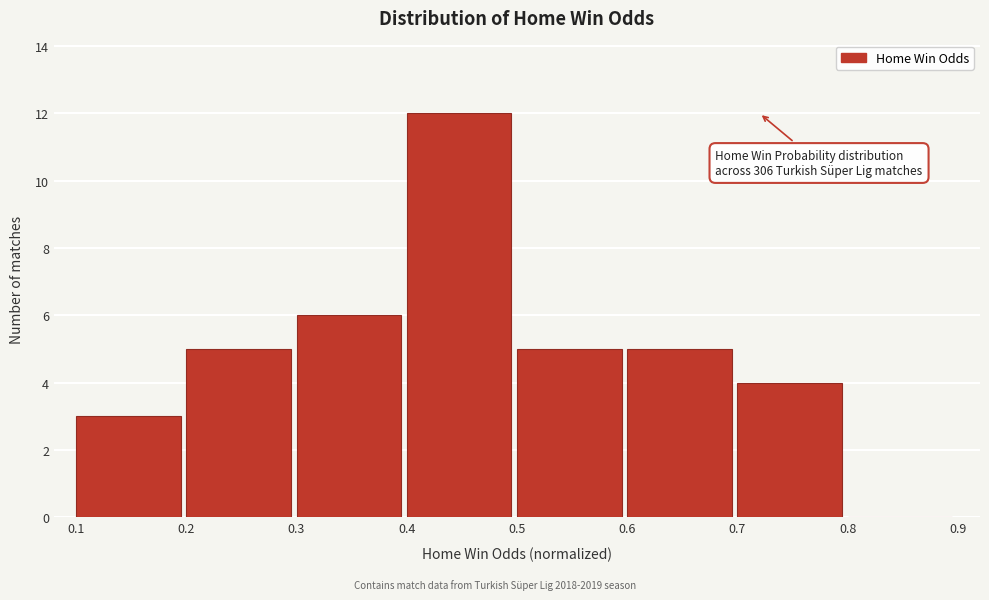

Which range on the x-axis has the tallest bar?

0.4 to 0.5